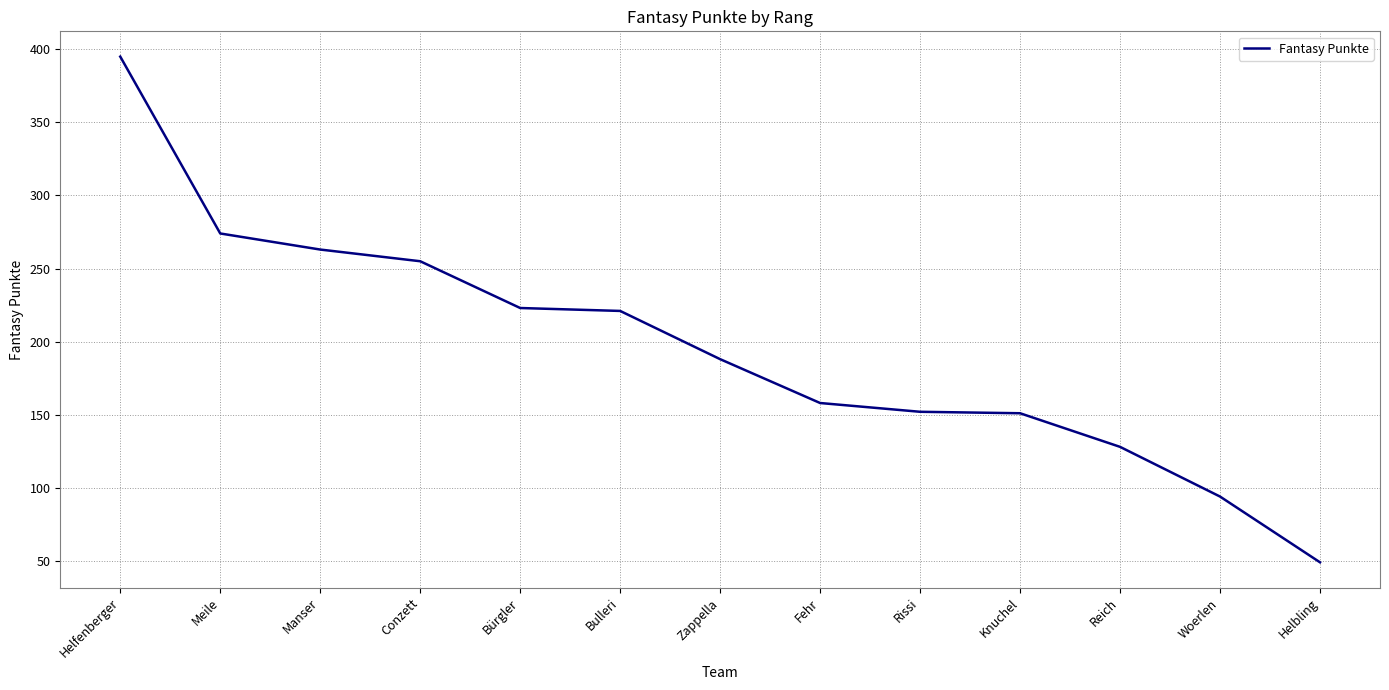

Which label corresponds to the largest value in the chart?

Helfenberger